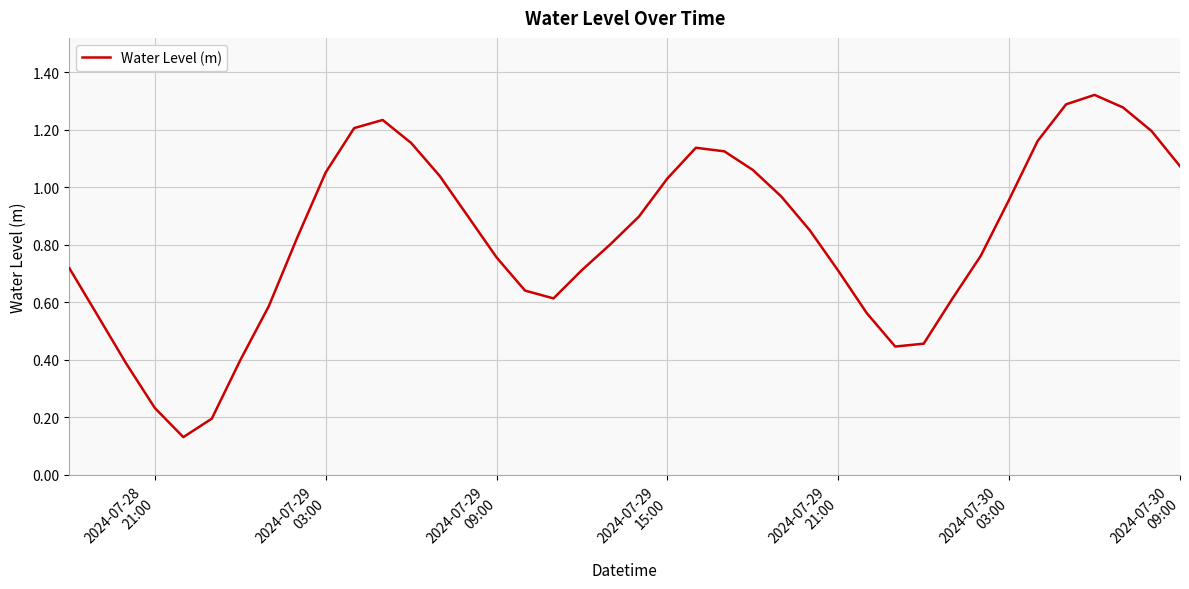

What is the value of the 35th point from the left?

1.2